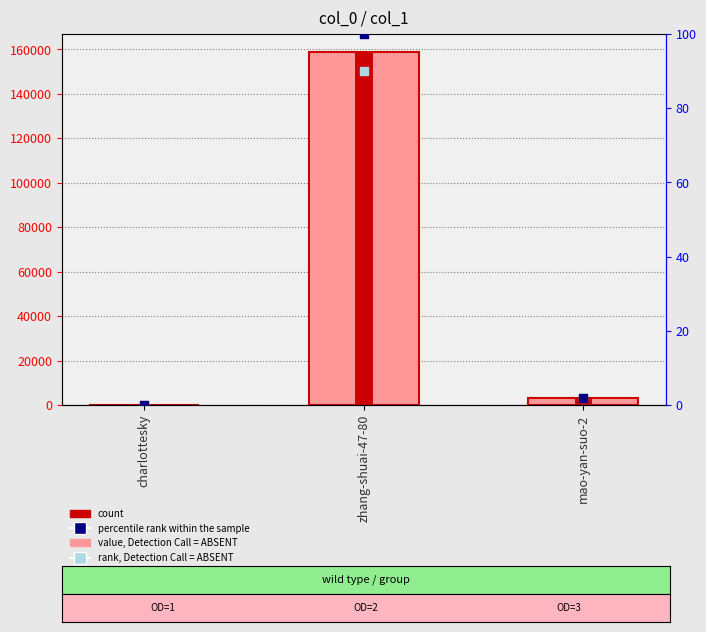

Which series contains the lowest Y value?

rank, Detection Call = ABSENT